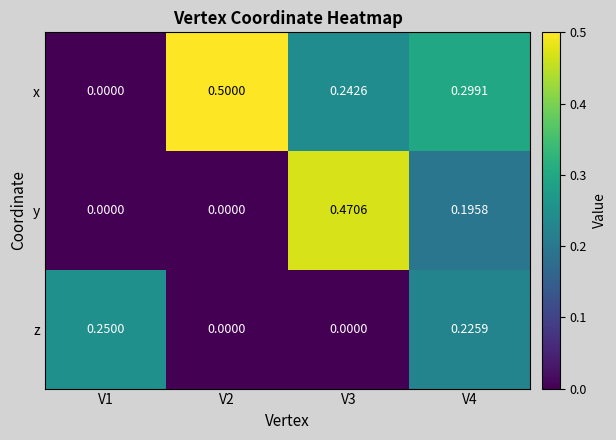

Between V3 and V4, which series saw the biggest shift?

y